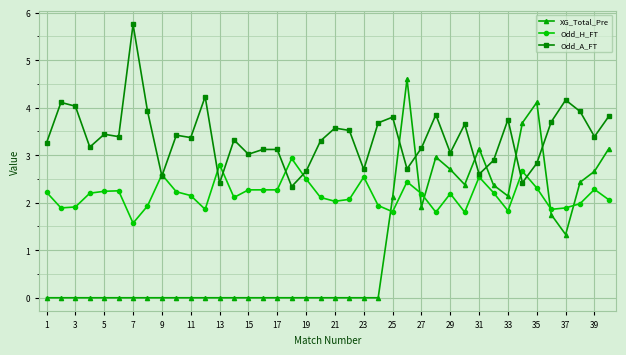

List the series in order of their overall mean, lowest first.

XG_Total_Pre, Odd_H_FT, Odd_A_FT